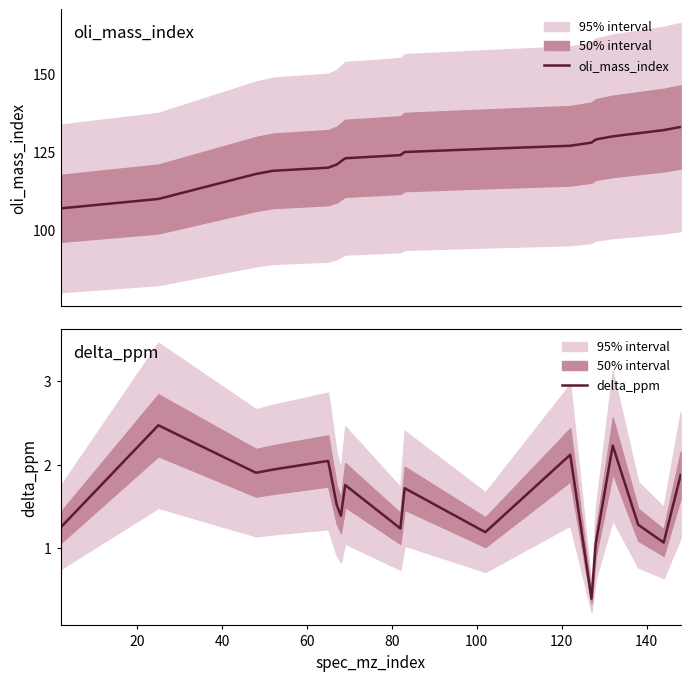

What is the lowest value of the delta_ppm series?

0.4